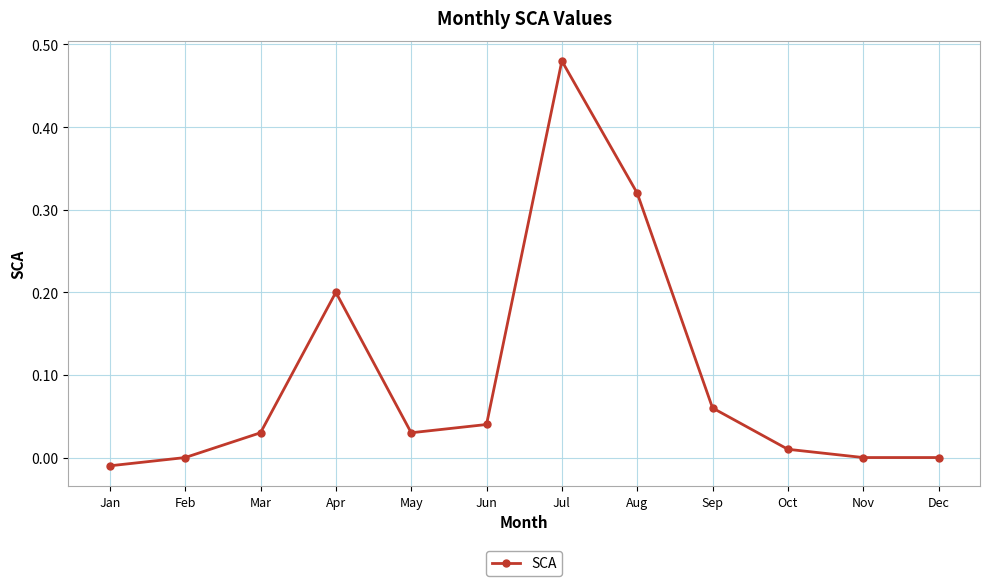

The chart shows a value of 0.0 at Jun. True or false?

True